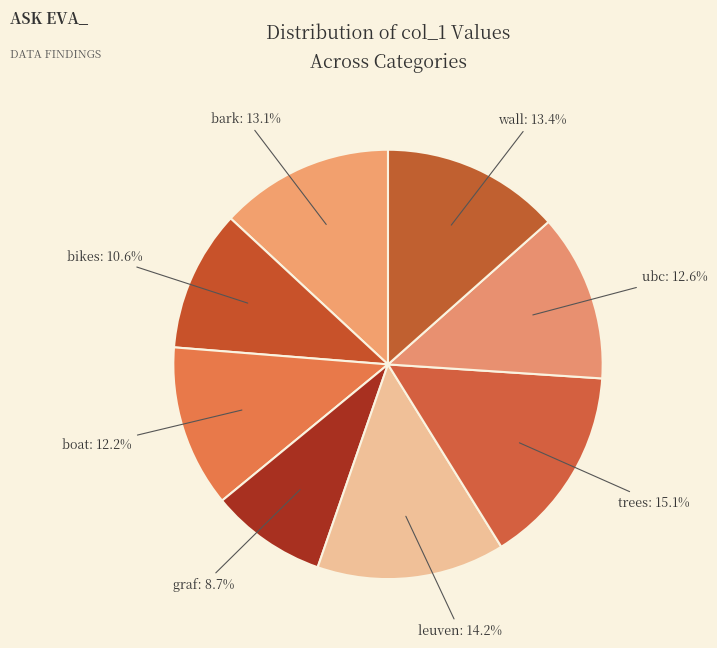

Count the number of slices in the pie.

8